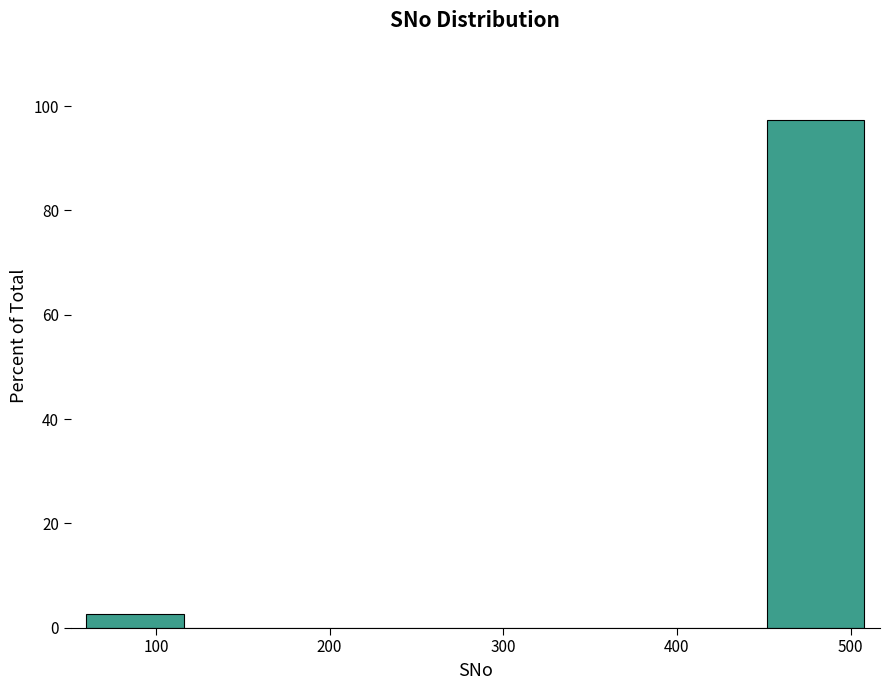

Reading left to right, list every bar in this chart as the range it spans on the x-axis followed by its height. Neither the bar edges nor the heights are printed on the chart, so give them approximately, as read against the axes.

60 to 116: 2
116 to 172: 0
172 to 228: 0
228 to 284: 0
284 to 340: 0
340 to 396: 0
396 to 452: 0
452 to 508: 98